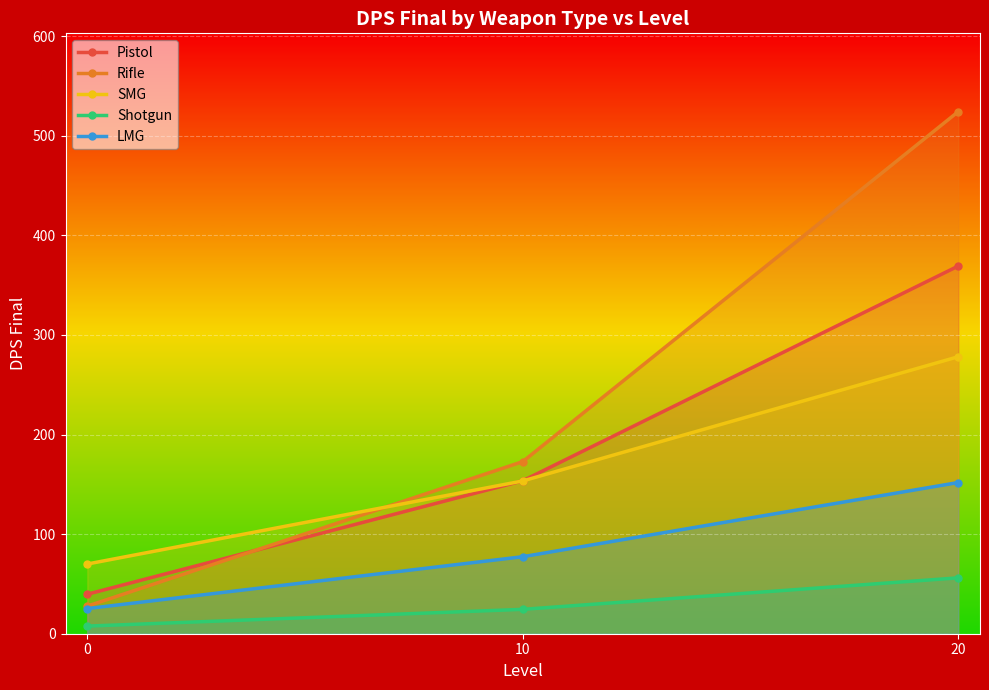

The Pistol series shows 57.7 at 0. True or false?

False